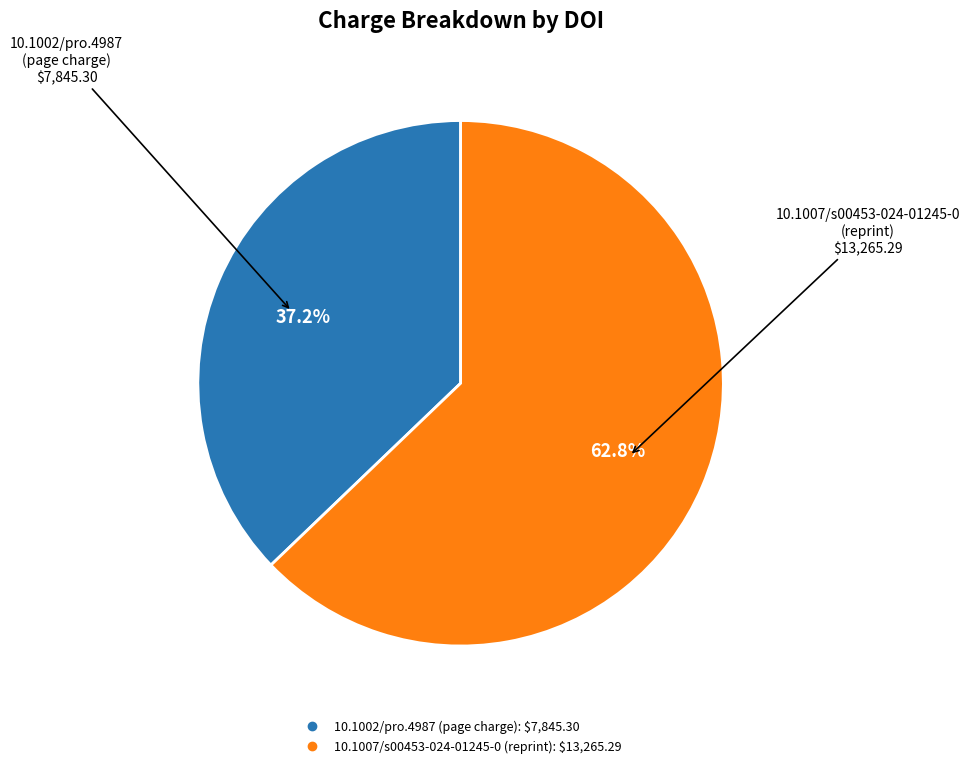

What percentage is NOT represented by 10.1007/s00453-024-01245-0?

37.2%